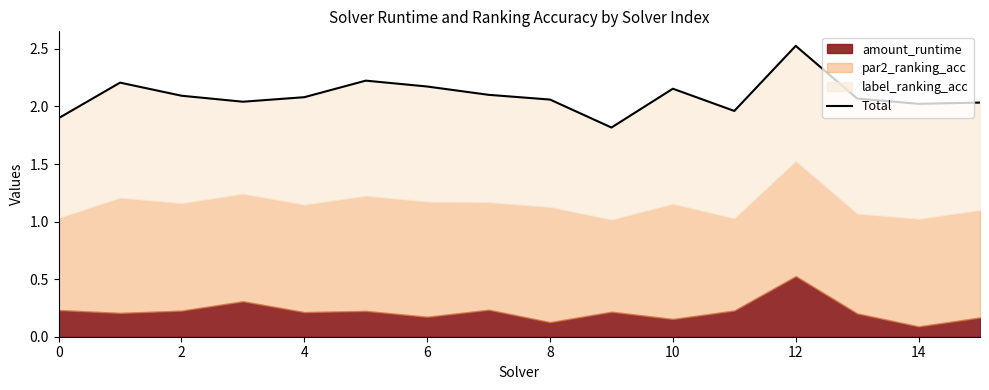

Between 14 and 10, which is larger?

10